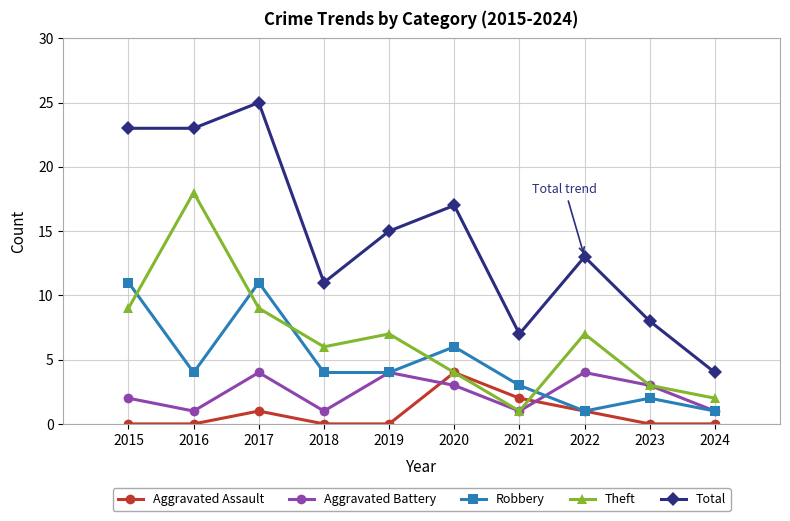

What is the total value across all series at 2019?

30